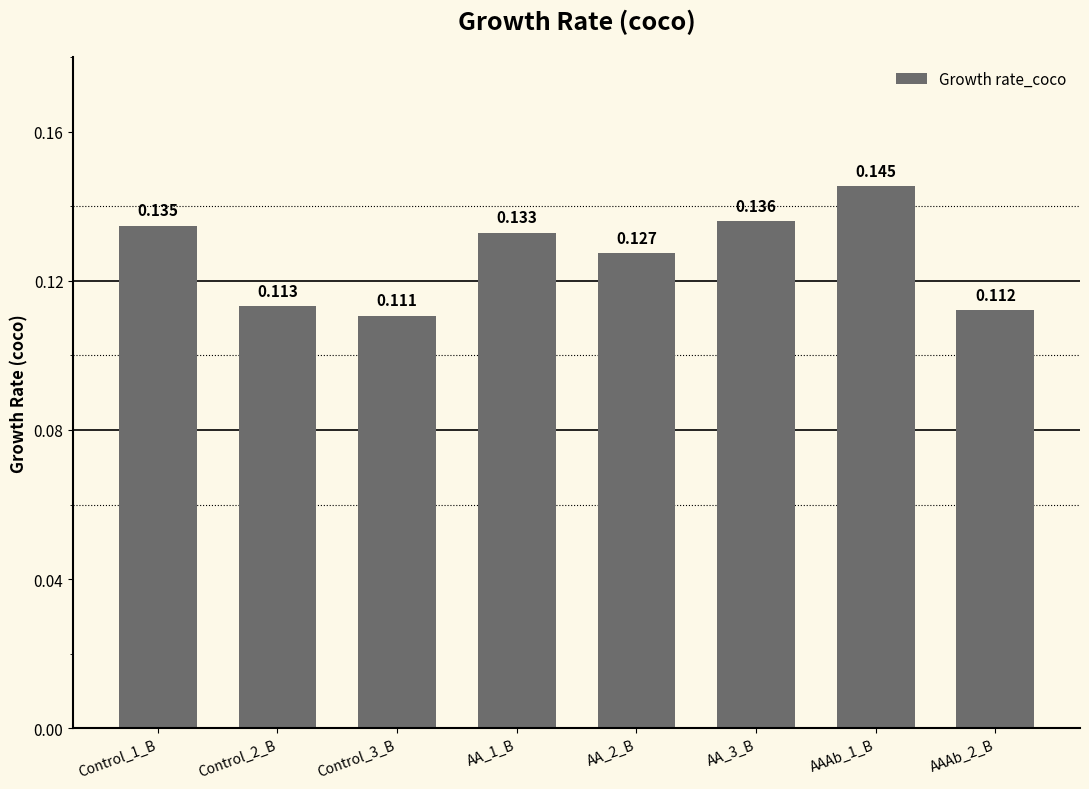

The value at AA_2_B is 0.2. True or false?

False